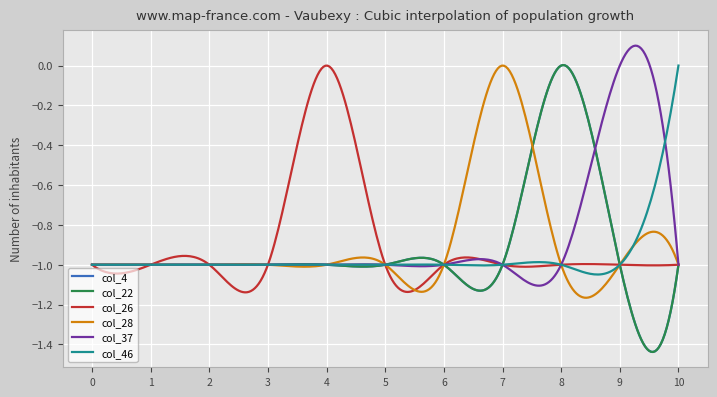

Does the chart display data point markers on the line(s)?

No